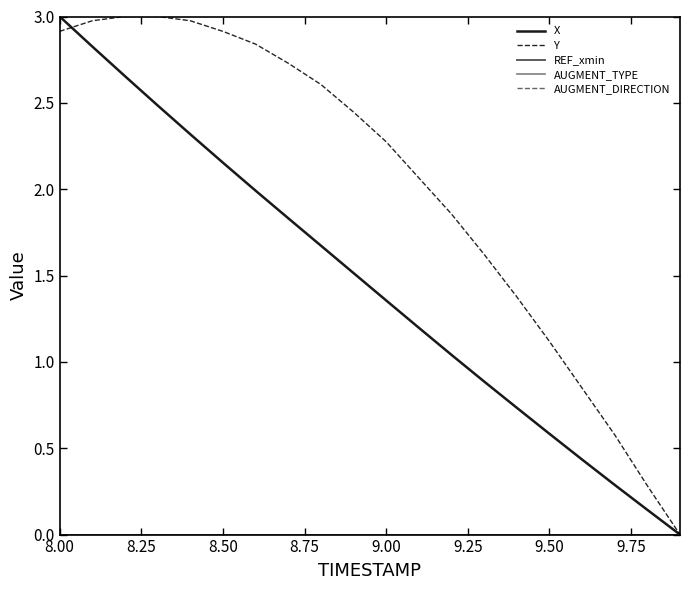

Reading left to right, transcribe all the data shown in this chart.

X: 3.0	2.8	2.7	2.5	2.3	2.2	2.0	1.8	1.7	1.5	1.4	1.2	1.0	0.9	0.7	0.6	0.4	0.3	0.1	0.0
Y: 2.9	3.0	3.0	3.0	3.0	2.9	2.8	2.7	2.6	2.4	2.3	2.1	1.9	1.6	1.4	1.1	0.8	0.6	0.3	0.0
REF_xmin: 0.0	0.0	0.0	0.0	0.0	0.0	0.0	0.0	0.0	0.0	0.0	0.0	0.0	0.0	0.0	0.0	0.0	0.0	0.0	0.0
AUGMENT_TYPE: 0.0	0.0	0.0	0.0	0.0	0.0	0.0	0.0	0.0	0.0	0.0	0.0	0.0	0.0	0.0	0.0	0.0	0.0	0.0	0.0
AUGMENT_DIRECTION: 0.0	0.0	0.0	0.0	0.0	0.0	0.0	0.0	0.0	0.0	0.0	0.0	0.0	0.0	0.0	0.0	0.0	0.0	0.0	0.0